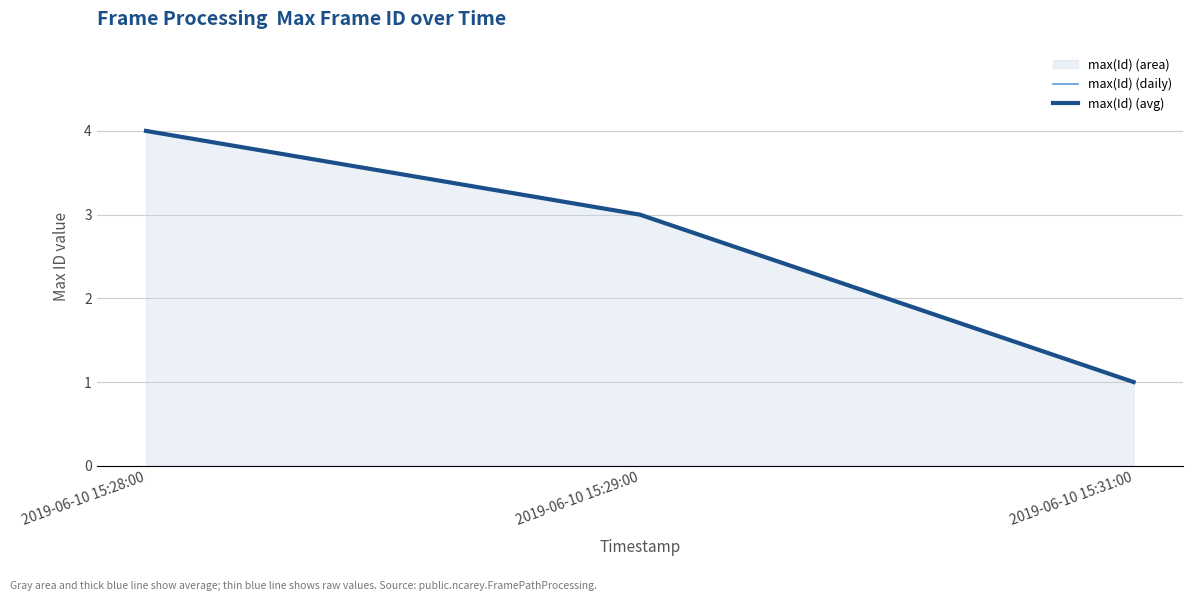

Which label corresponds to the smallest value in the chart?

2019-06-10 15:31:00